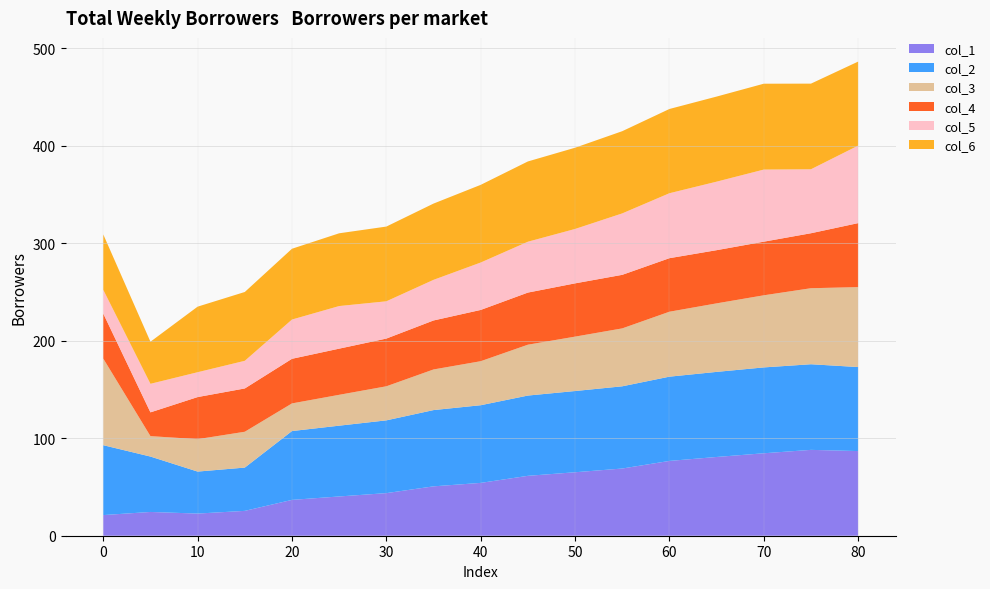

Reading left to right, extract all data points from this chart.

col_1: 21.2	24.4	22.7	25.5	36.8	40.3	43.7	50.6	54.2	61.4	65.1	68.9	76.7	80.8	84.6	88.1	86.8
col_2: 71.7	56.8	43.1	44.4	70.6	72.6	74.6	78.2	79.7	82.3	83.3	84.3	86.4	87.3	88.1	87.8	86.2
col_3: 88.8	21.0	33.2	36.8	28.4	31.6	34.9	41.7	45.1	52.2	55.8	59.4	66.6	70.3	74.0	78.0	82.0
col_4: 46.2	24.4	43.2	44.4	45.8	47.3	48.9	50.2	52.6	53.5	54.6	54.9	54.9	54.6	55.0	56.4	65.6
col_5: 24.4	29.3	25.5	28.4	40.3	43.7	38.2	41.7	48.6	52.2	55.8	63.0	66.6	70.3	74.0	65.6	79.5
col_6: 56.8	43.2	67.3	70.6	72.6	74.6	76.6	78.2	79.7	82.3	83.3	84.3	86.4	87.3	88.1	87.8	86.2